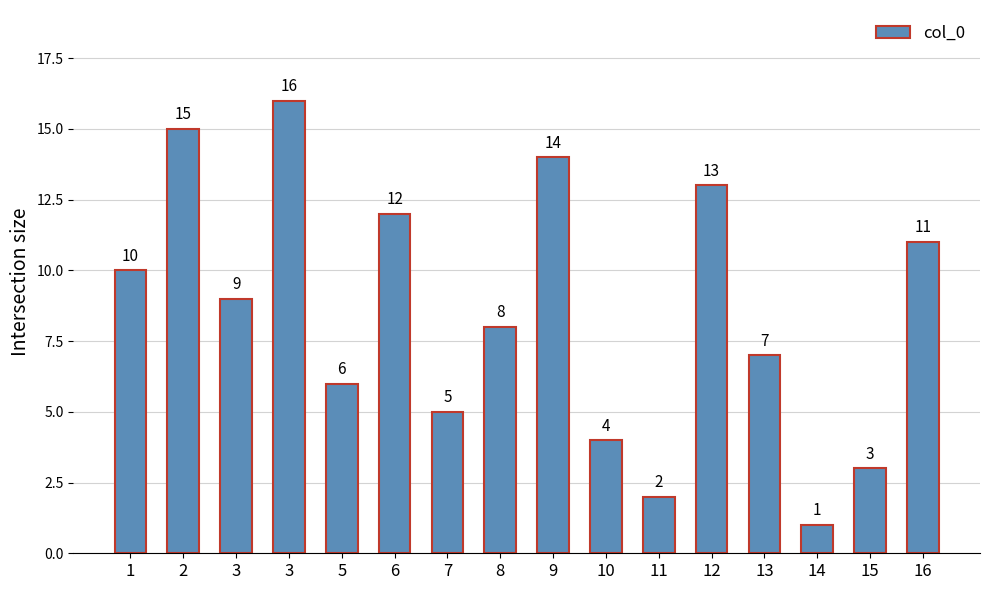

Count the number of categories in the chart.

16